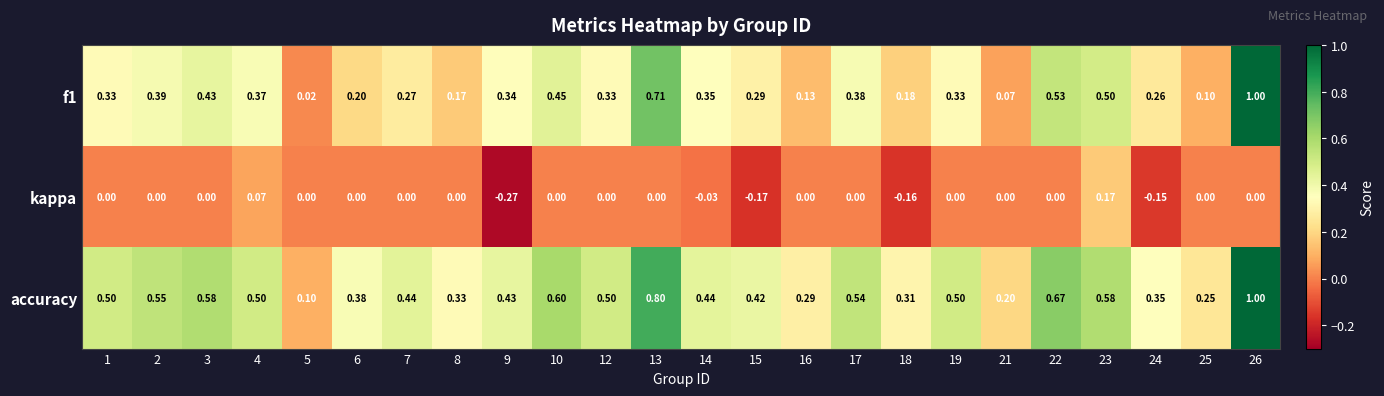

Is the value of f1 at 13 greater than the value of accuracy at 4?

Yes